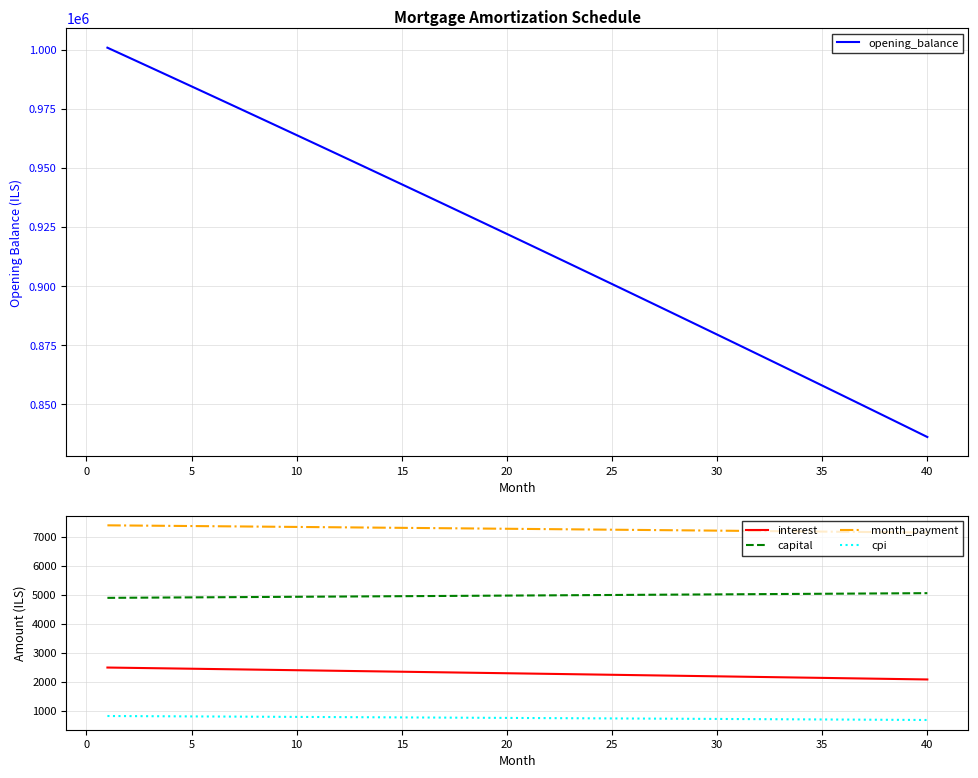

How many values in the opening_balance series are below 922097?

20